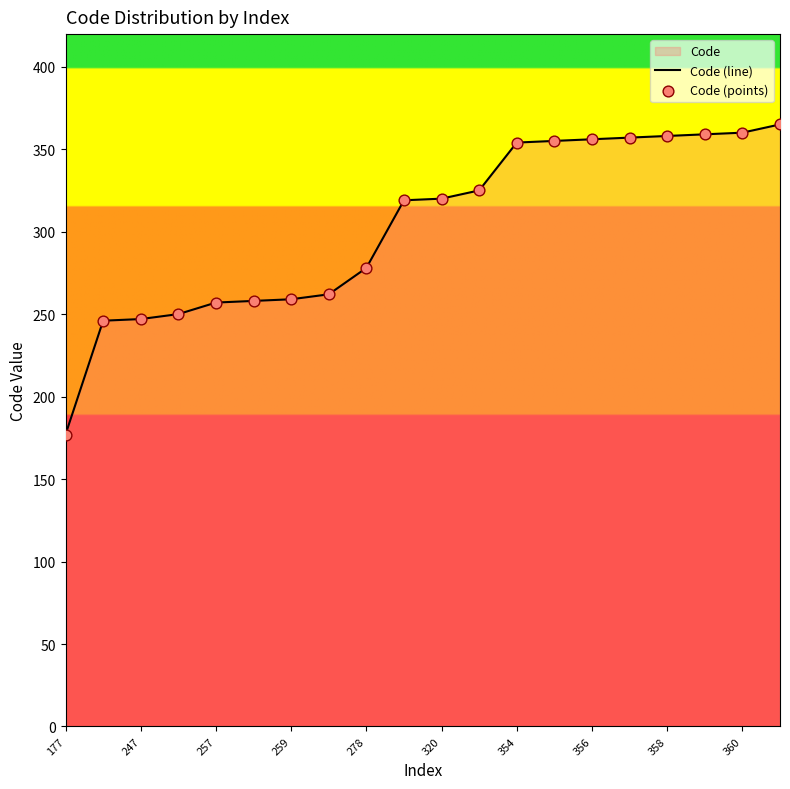

At how many categories does at least one series exceed 291?

11